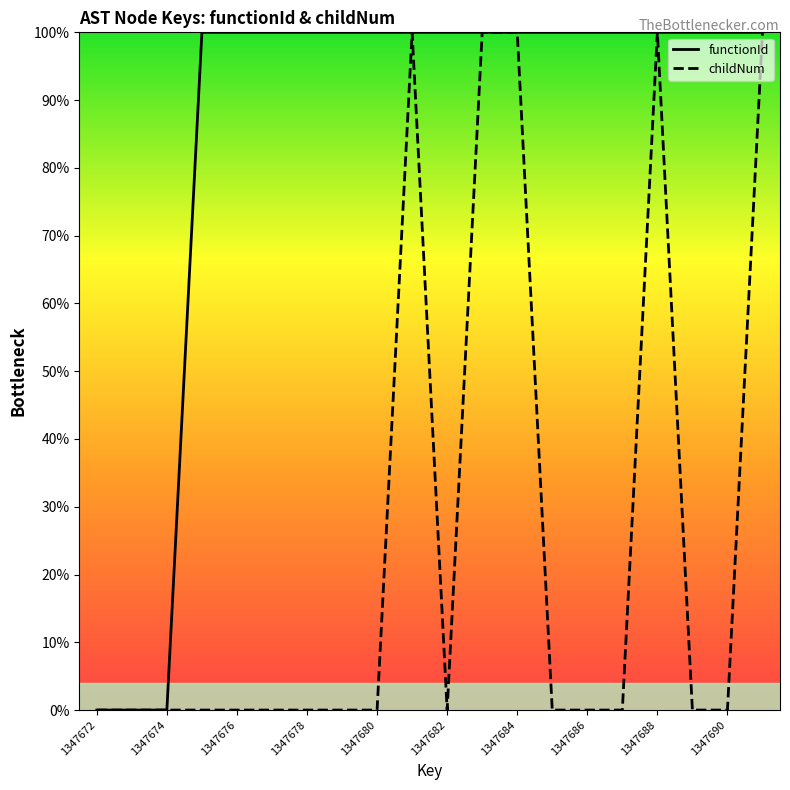

Which series has the largest total across all categories?

functionId